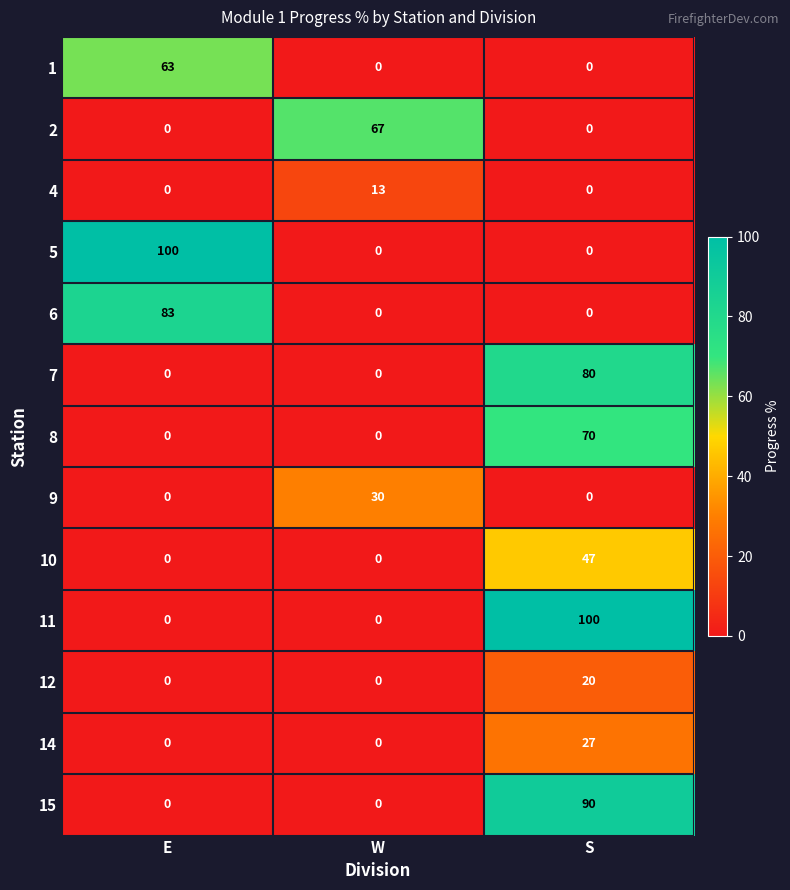

The 15 series shows -38 at E. True or false?

False